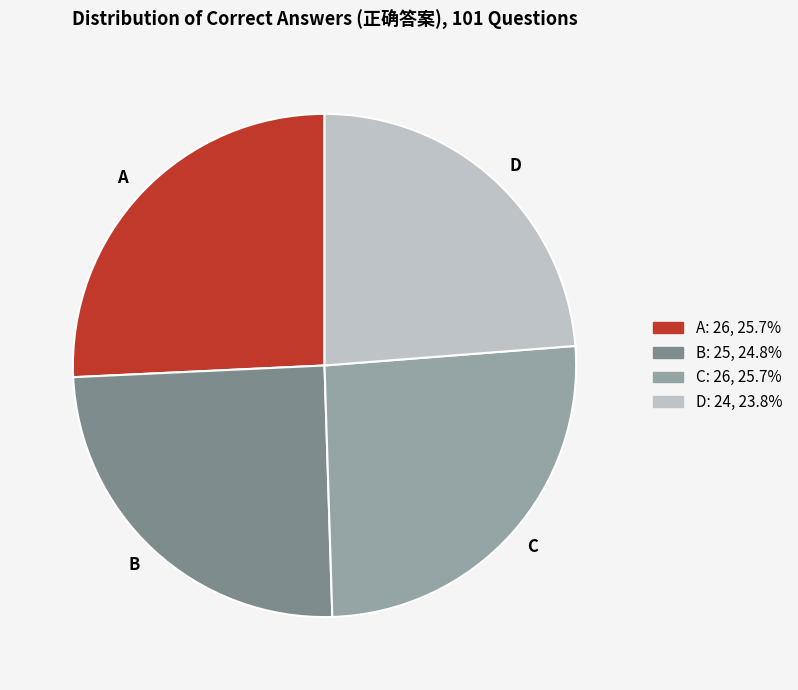

How many segments does this pie chart have?

4